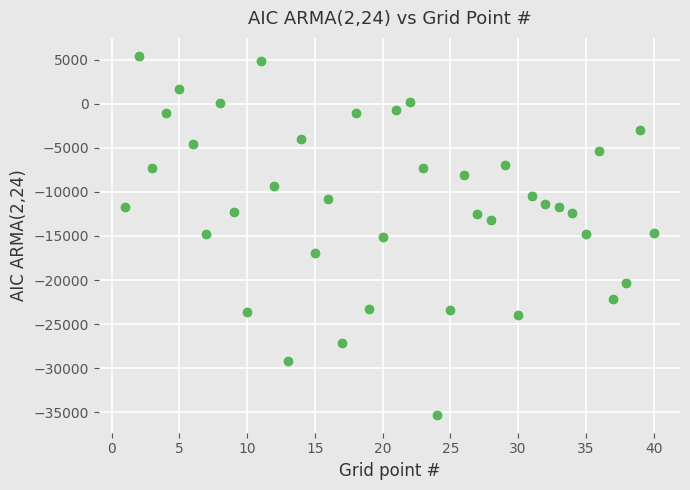

What is the range of Y values (max minus min)?

40694.8